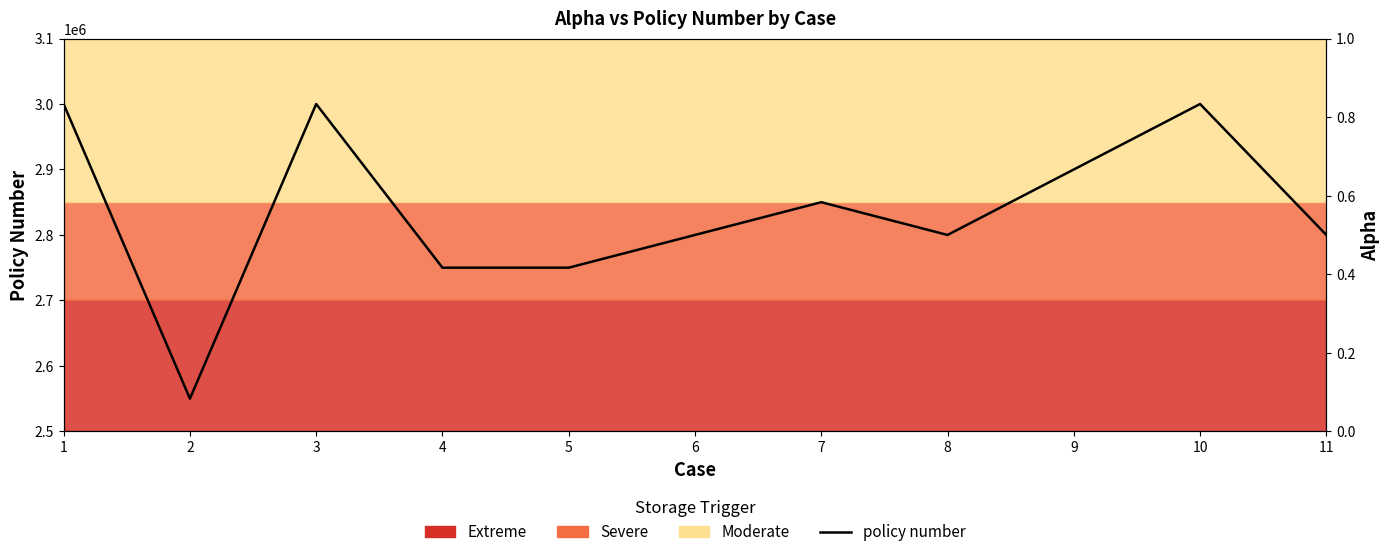

What is the average value of the policy number series?

2836363.6